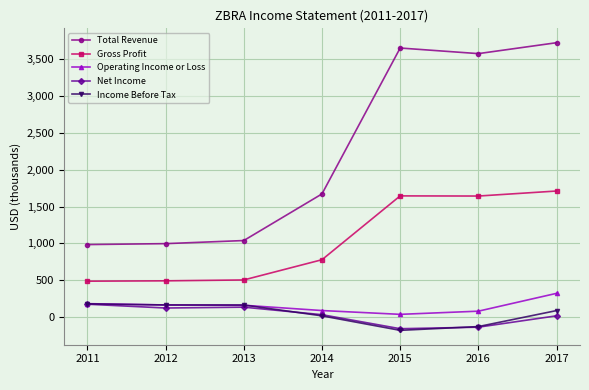

True or false: Total Revenue and Income Before Tax cross at least once.

False